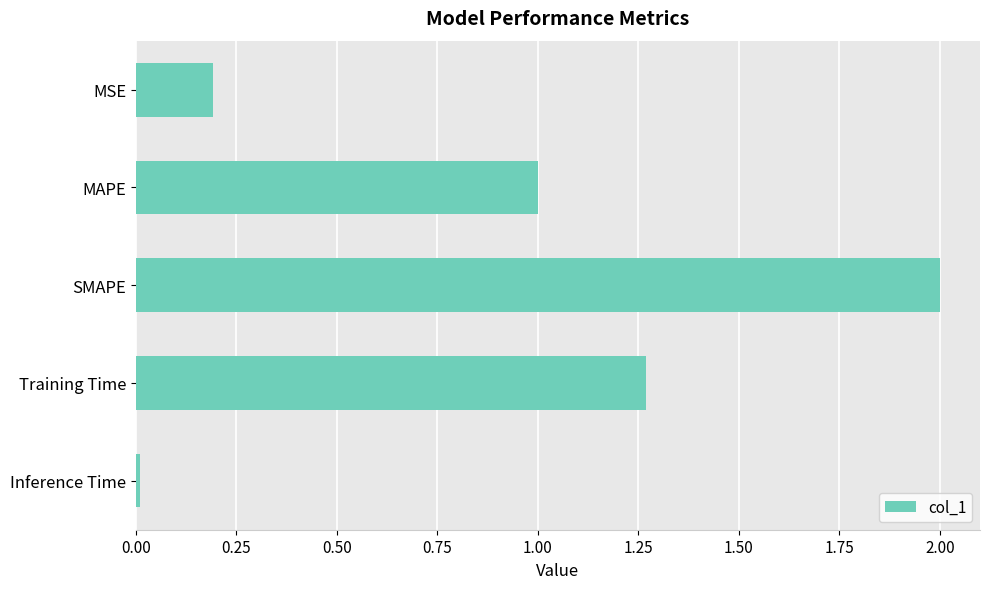

Count the number of data series in this chart.

1